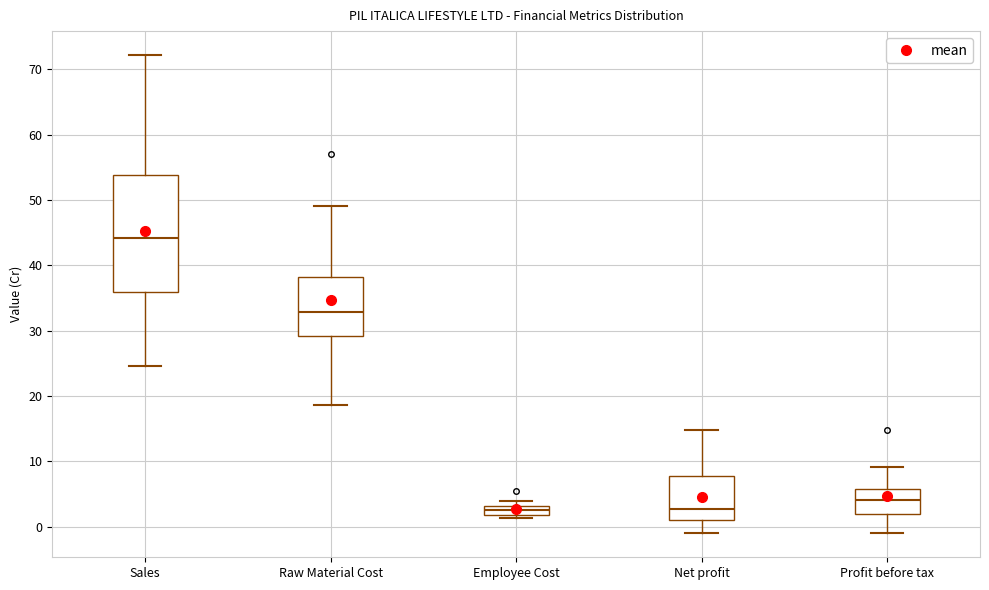

Where is the upper edge of the box for Raw Material Cost on the y-axis? The values are not printed on the chart, so give them approximately, as read against the axis.

38